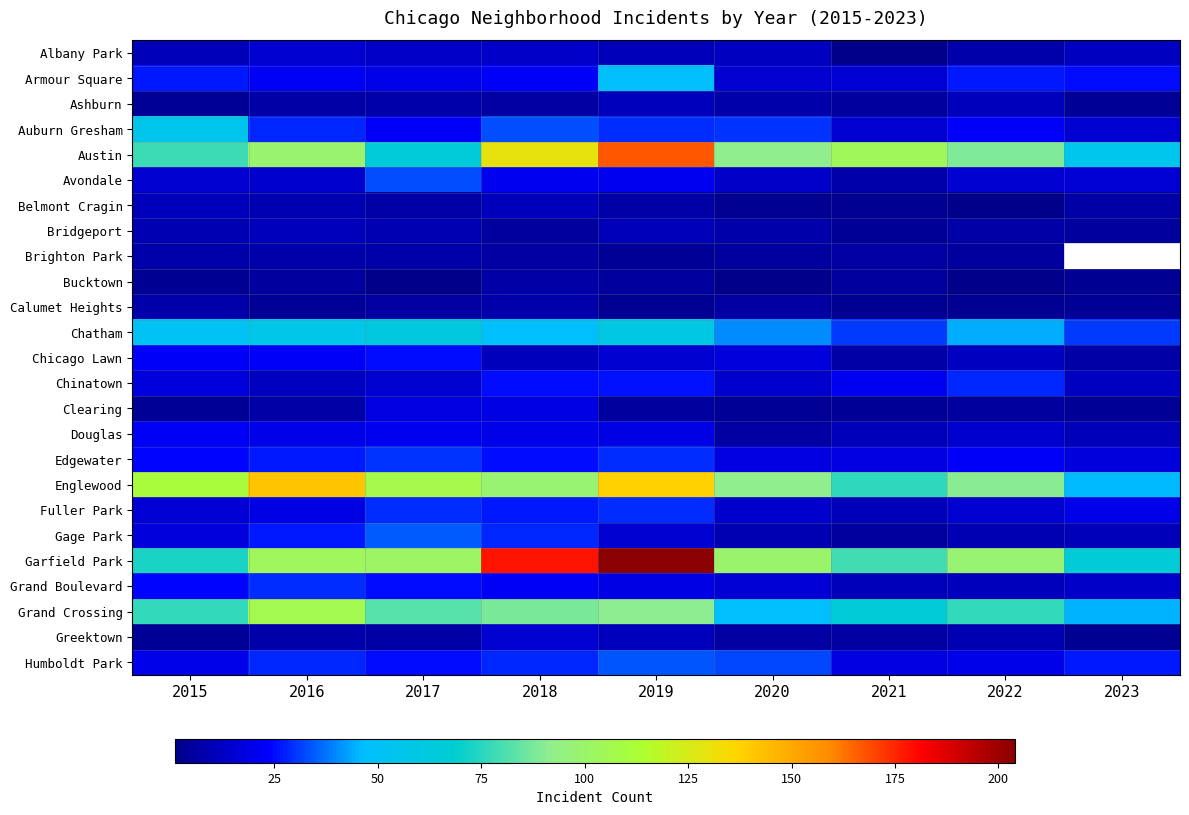

At which category does the chart reach its peak across all series?

2019